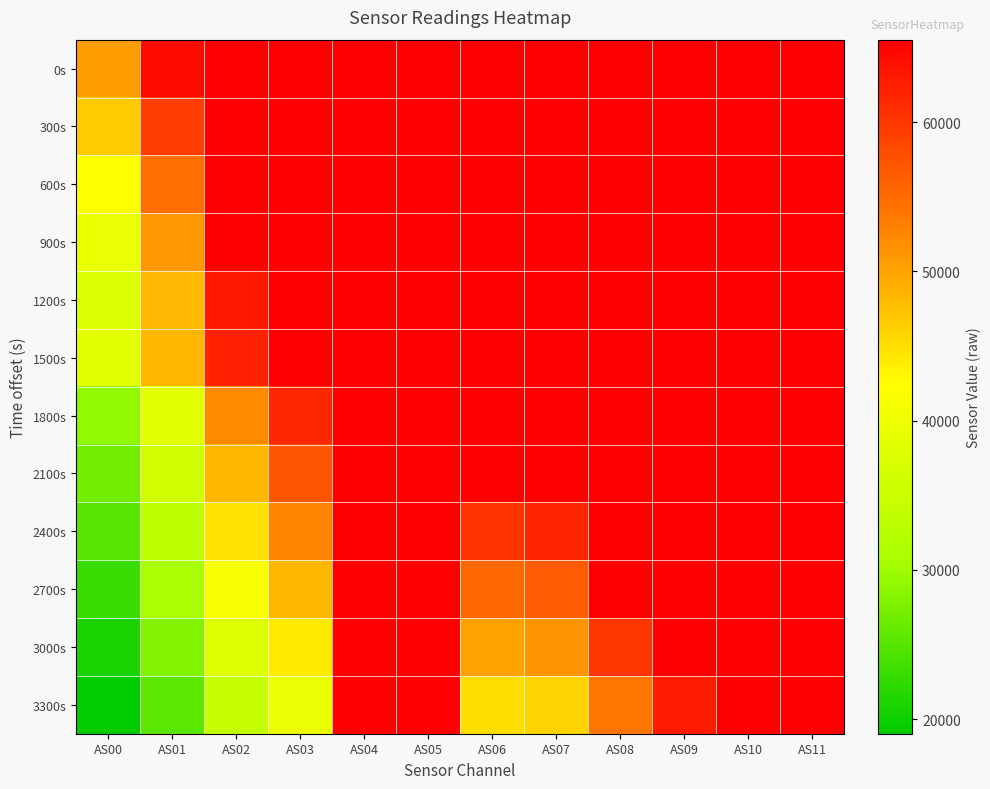

How many series are shown in this chart?

12